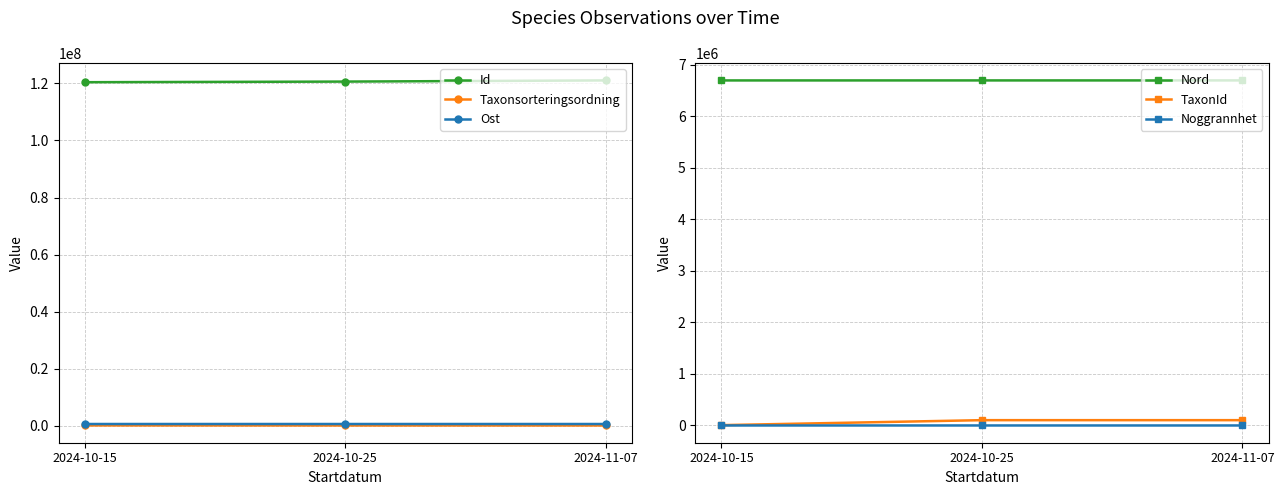

The Ost series shows 570801 at 2024-10-15. True or false?

True